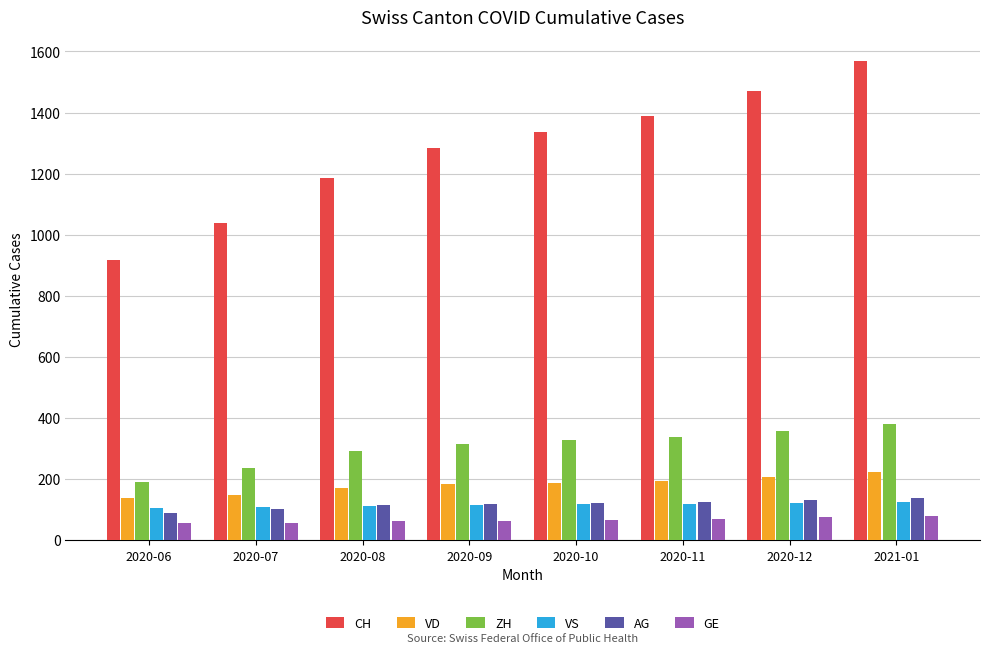

Between 2020-08 and 2020-12, which series saw the biggest shift?

CH